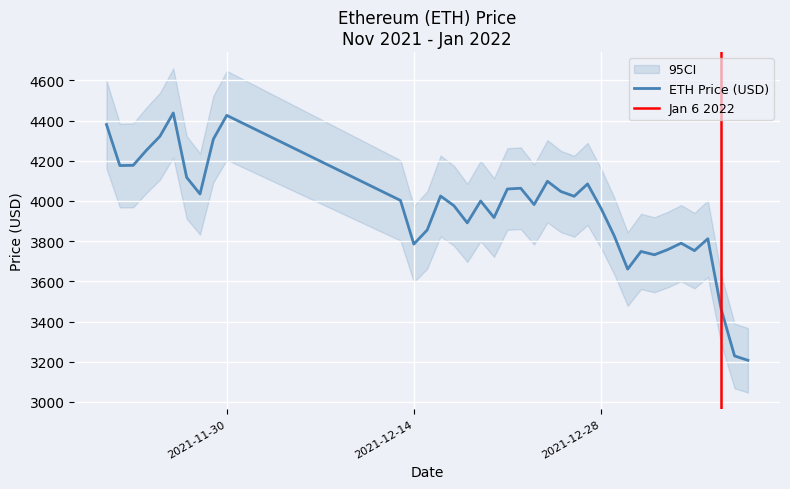

What is the difference between the values at 12/15/2021 and 11/21/2021?

524.7